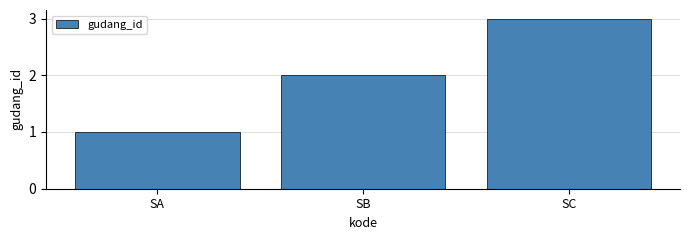

What is the sum of all values?

6